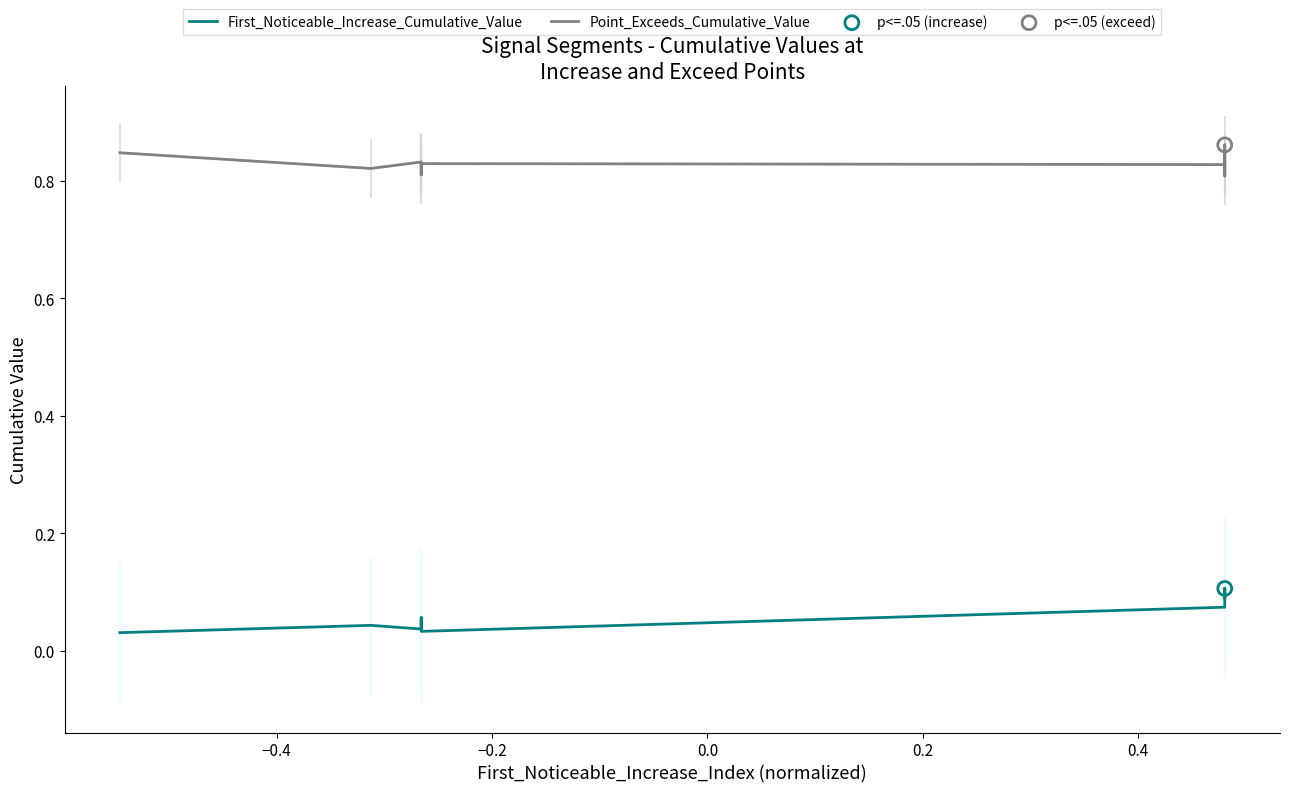

Is the value of Point_Exceeds_Cumulative_Value at 0.6 greater than the value of First_Noticeable_Increase_Cumulative_Value at −0.6?

Yes